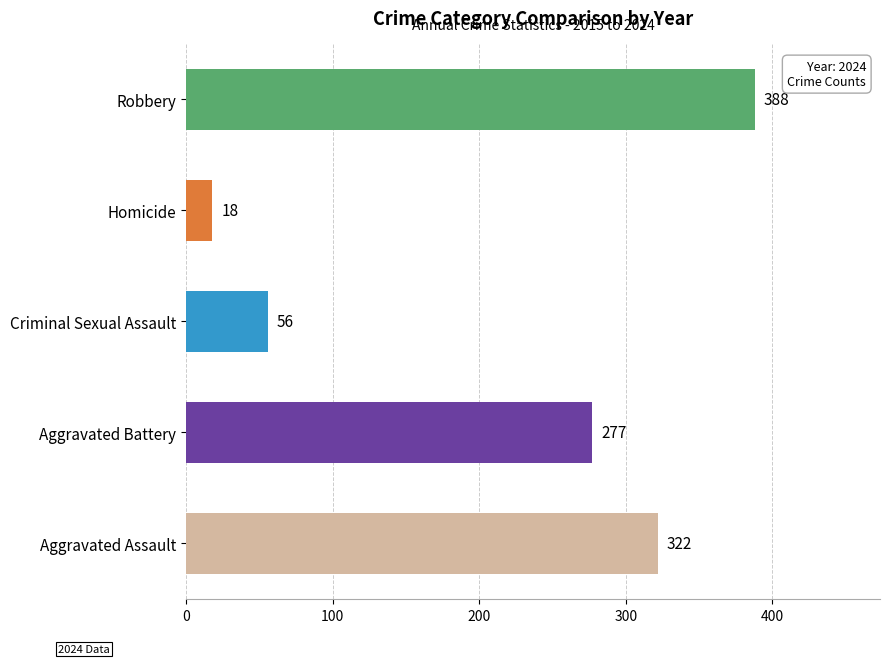

What is the ratio of the value at Aggravated Battery to the value at Robbery?

0.7